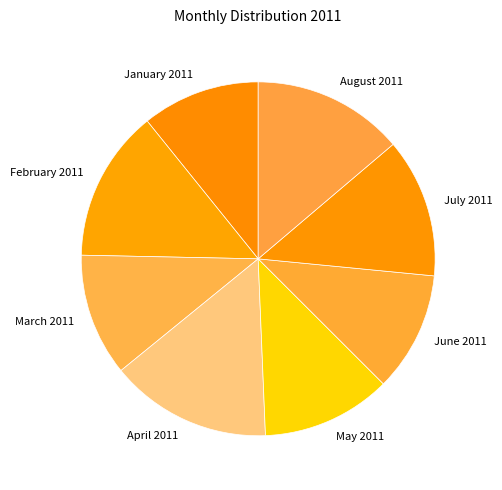

Combined, do March 2011 and June 2011 account for over 50%?

No